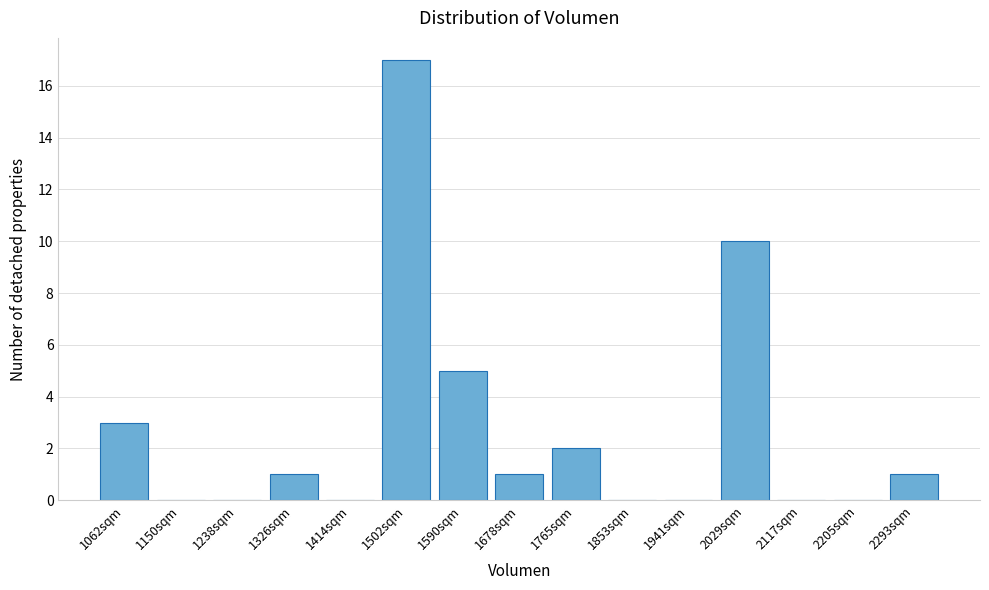

Reading right to left, what are all the values shown in this chart?

2293sqm=1	2205sqm=0	2117sqm=0	2029sqm=10	1941sqm=0	1853sqm=0	1765sqm=2	1678sqm=1	1590sqm=5	1502sqm=17	1414sqm=0	1326sqm=1	1238sqm=0	1150sqm=0	1062sqm=3